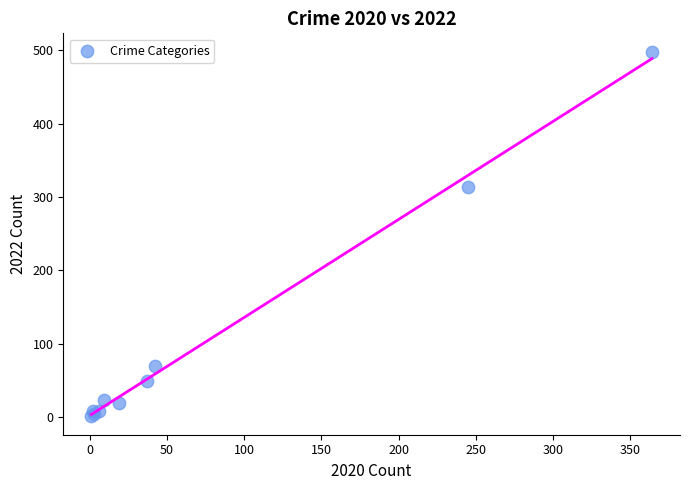

What Y value in the scatter plot is closest to 249?

314